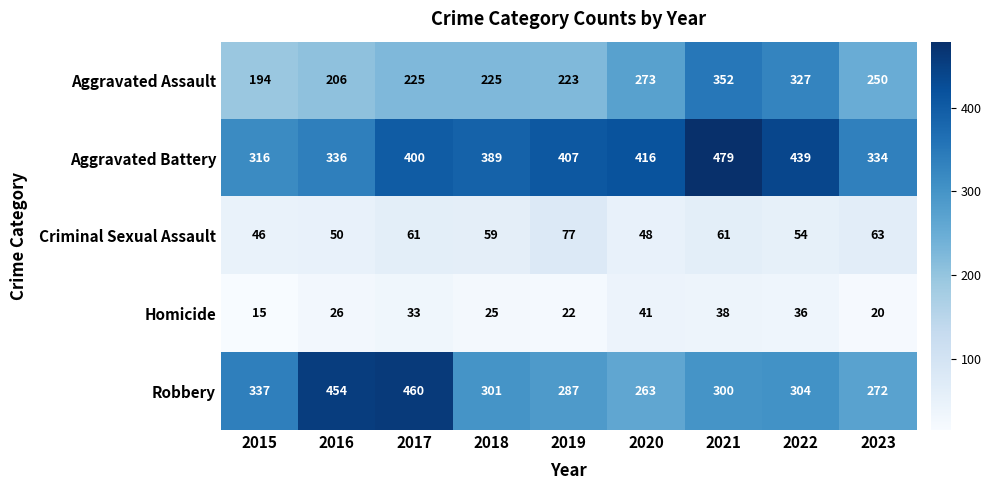

At which category is the sum across all series the highest?

2021